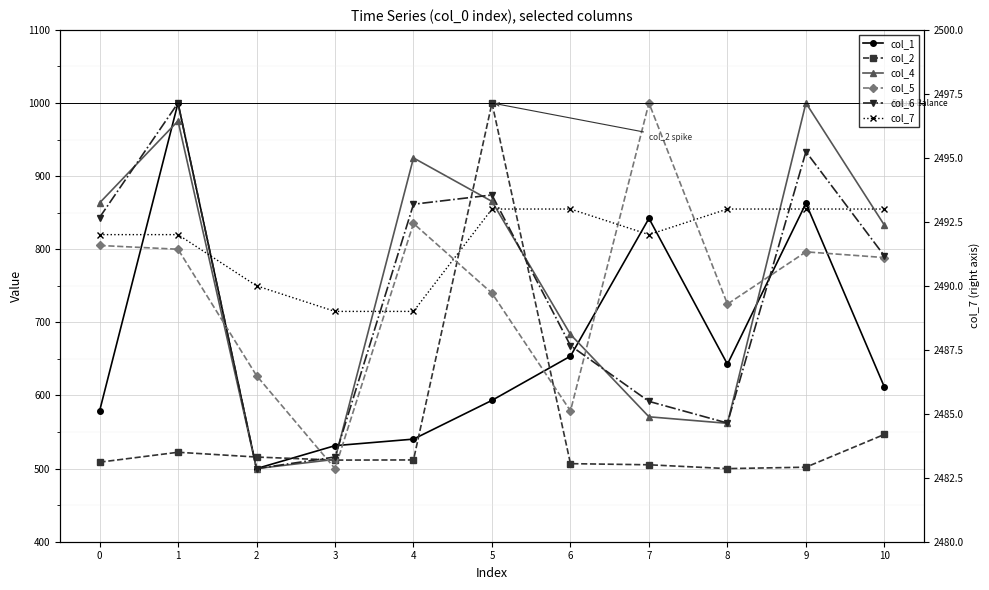

True or false: col_7 and col_1 cross at least once.

False